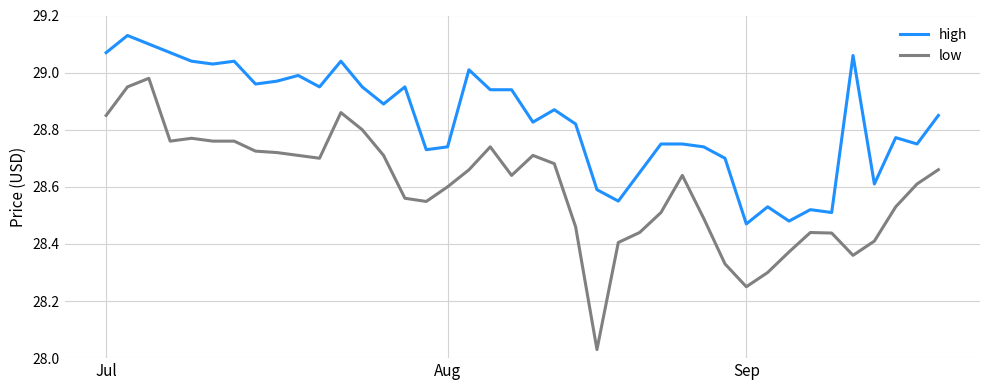

Which series has the largest total across all categories?

high